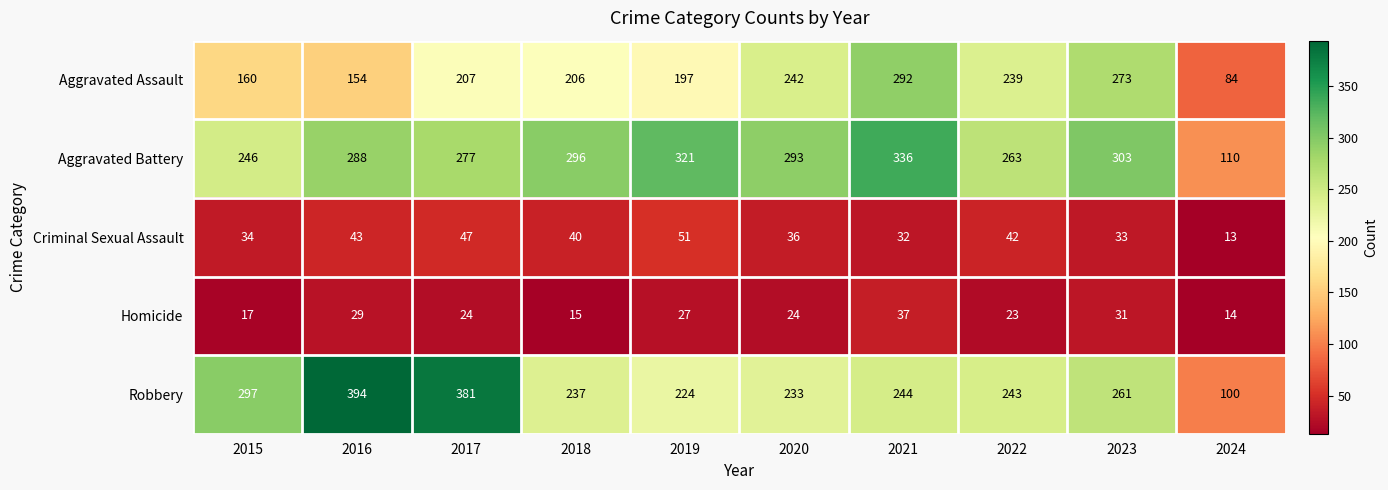

Rank the series at 2021 from highest to lowest value.

Aggravated Battery, Aggravated Assault, Robbery, Homicide, Criminal Sexual Assault